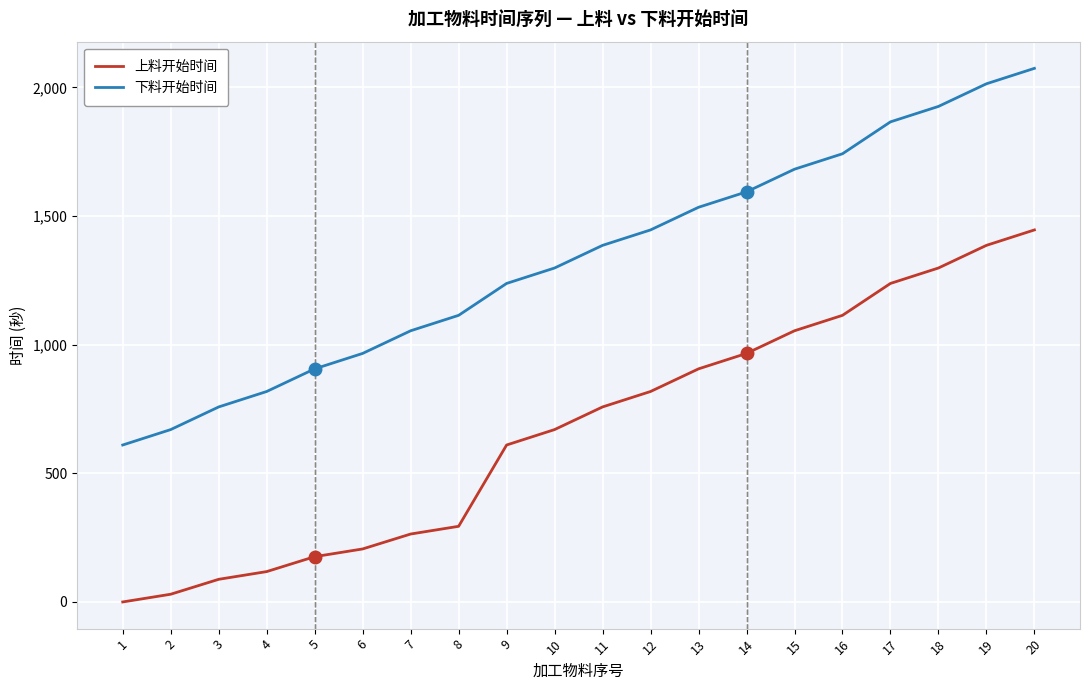

True or false: 下料开始时间 has a value of 1118 at 16.

False